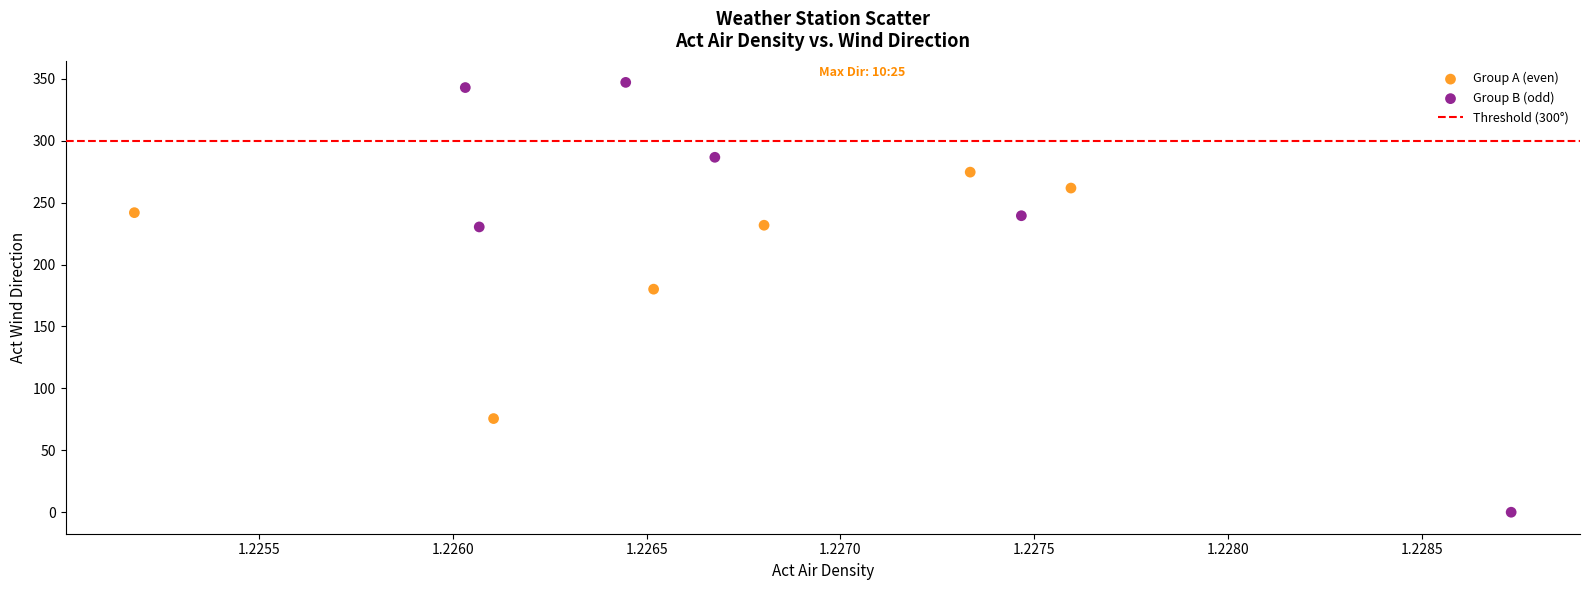

Which series has the widest spread of Y values?

Group B (odd)